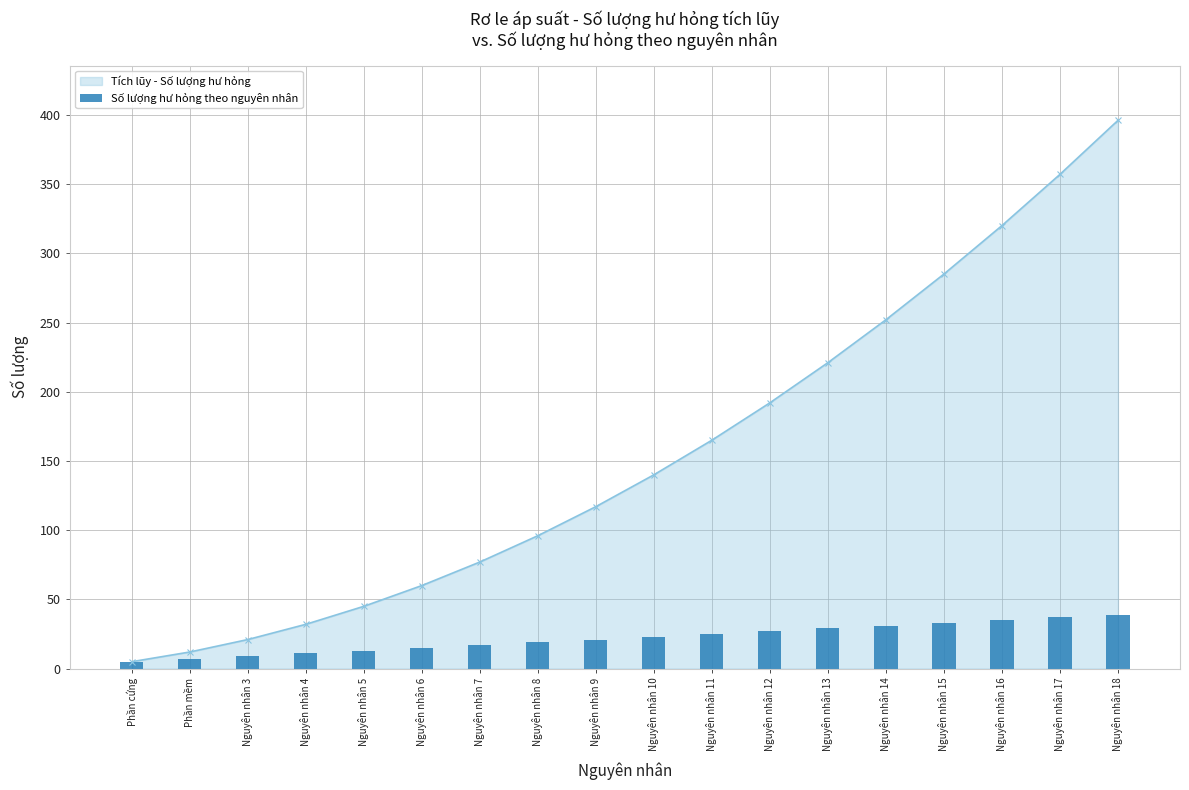

Is it true that the value at Nguyên nhân 5 is 3?

False